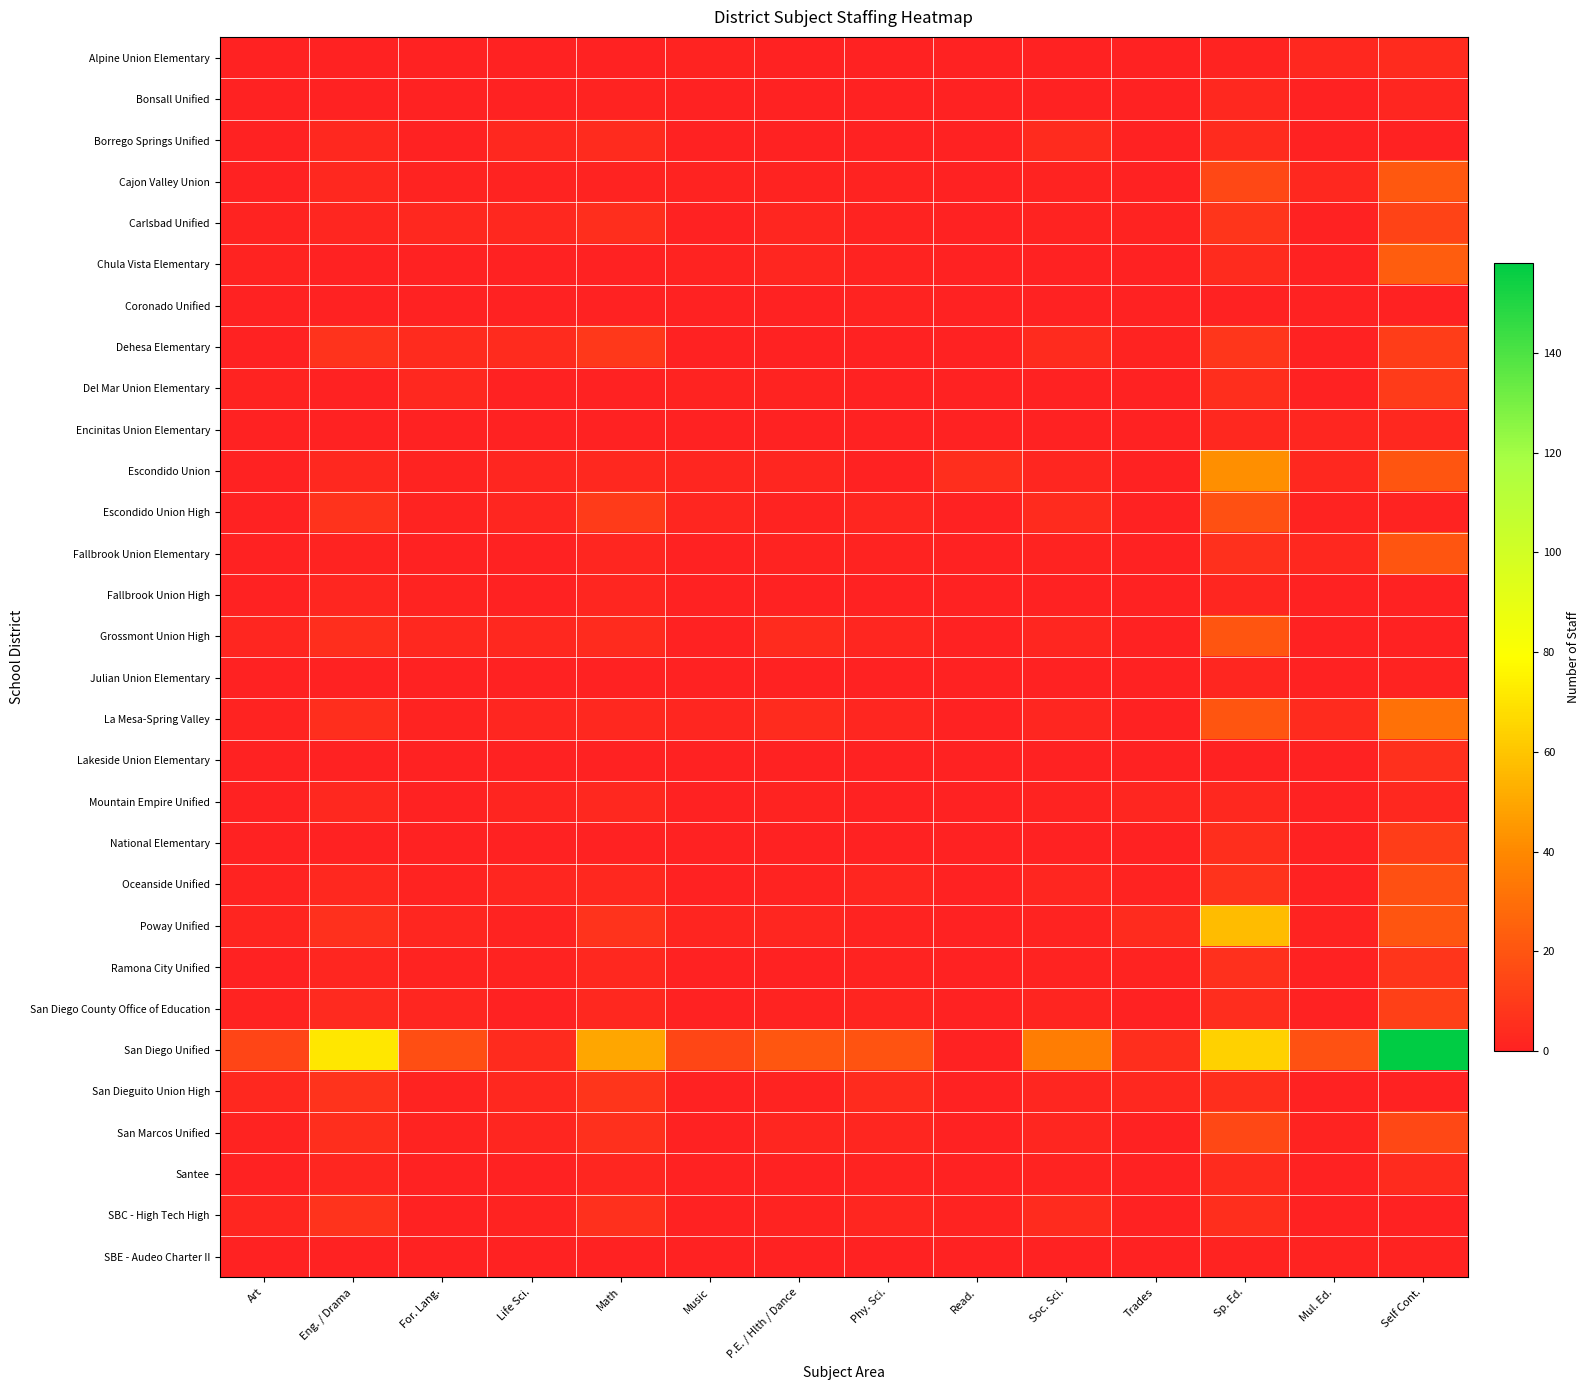

Reading right to left, list all the values displayed in this chart.

Alpine Union Elementary: Self Cont.=4.0	Mul. Ed.=3.0	Sp. Ed.=1.0	Trades=0.0	Soc. Sci.=0.0	Read.=0.0	Phy. Sci.=0.0	P.E. / Hlth / Dance=0.0	Music=1.0	Math=0.0	Life Sci.=0.0	For. Lang.=0.0	Eng. / Drama=0.0	Art=0.0
Bonsall Unified: Self Cont.=2.0	Mul. Ed.=0.0	Sp. Ed.=3.0	Trades=0.0	Soc. Sci.=0.0	Read.=0.0	Phy. Sci.=0.0	P.E. / Hlth / Dance=0.0	Music=0.0	Math=1.0	Life Sci.=0.0	For. Lang.=0.0	Eng. / Drama=0.0	Art=0.0
Borrego Springs Unified: Self Cont.=0.0	Mul. Ed.=0.0	Sp. Ed.=4.0	Trades=0.0	Soc. Sci.=4.0	Read.=0.0	Phy. Sci.=0.0	P.E. / Hlth / Dance=0.0	Music=0.0	Math=4.0	Life Sci.=3.0	For. Lang.=0.0	Eng. / Drama=3.0	Art=0.0
Cajon Valley Union: Self Cont.=21.0	Mul. Ed.=3.0	Sp. Ed.=15.0	Trades=0.0	Soc. Sci.=1.0	Read.=0.0	Phy. Sci.=1.0	P.E. / Hlth / Dance=1.0	Music=1.0	Math=1.0	Life Sci.=1.0	For. Lang.=1.0	Eng. / Drama=3.0	Art=0.0
Carlsbad Unified: Self Cont.=13.0	Mul. Ed.=0.0	Sp. Ed.=8.0	Trades=1.0	Soc. Sci.=1.0	Read.=0.0	Phy. Sci.=1.0	P.E. / Hlth / Dance=2.0	Music=0.0	Math=5.0	Life Sci.=3.0	For. Lang.=3.0	Eng. / Drama=2.0	Art=1.0
Chula Vista Elementary: Self Cont.=23.0	Mul. Ed.=0.0	Sp. Ed.=4.0	Trades=0.0	Soc. Sci.=0.0	Read.=0.0	Phy. Sci.=1.0	P.E. / Hlth / Dance=2.0	Music=1.0	Math=0.0	Life Sci.=0.0	For. Lang.=0.0	Eng. / Drama=0.0	Art=1.0
Coronado Unified: Self Cont.=0.0	Mul. Ed.=0.0	Sp. Ed.=0.0	Trades=0.0	Soc. Sci.=0.0	Read.=0.0	Phy. Sci.=1.0	P.E. / Hlth / Dance=0.0	Music=0.0	Math=0.0	Life Sci.=0.0	For. Lang.=0.0	Eng. / Drama=0.0	Art=0.0
Dehesa Elementary: Self Cont.=11.0	Mul. Ed.=0.0	Sp. Ed.=8.5	Trades=1.0	Soc. Sci.=4.0	Read.=0.0	Phy. Sci.=0.0	P.E. / Hlth / Dance=0.0	Music=0.0	Math=9.0	Life Sci.=4.0	For. Lang.=4.0	Eng. / Drama=7.0	Art=0.0
Del Mar Union Elementary: Self Cont.=10.0	Mul. Ed.=0.0	Sp. Ed.=5.0	Trades=0.0	Soc. Sci.=0.0	Read.=0.0	Phy. Sci.=0.0	P.E. / Hlth / Dance=1.0	Music=1.0	Math=0.0	Life Sci.=0.0	For. Lang.=3.0	Eng. / Drama=0.0	Art=1.0
Encinitas Union Elementary: Self Cont.=3.0	Mul. Ed.=2.0	Sp. Ed.=3.0	Trades=0.0	Soc. Sci.=0.0	Read.=0.0	Phy. Sci.=0.0	P.E. / Hlth / Dance=0.0	Music=0.0	Math=0.0	Life Sci.=0.0	For. Lang.=0.0	Eng. / Drama=0.0	Art=0.0
Escondido Union: Self Cont.=20.0	Mul. Ed.=3.0	Sp. Ed.=42.0	Trades=0.0	Soc. Sci.=2.0	Read.=5.0	Phy. Sci.=0.0	P.E. / Hlth / Dance=2.0	Music=2.0	Math=3.0	Life Sci.=2.0	For. Lang.=1.0	Eng. / Drama=3.0	Art=0.0
Escondido Union High: Self Cont.=1.0	Mul. Ed.=1.0	Sp. Ed.=18.0	Trades=0.0	Soc. Sci.=4.0	Read.=0.0	Phy. Sci.=2.0	P.E. / Hlth / Dance=1.0	Music=2.0	Math=10.0	Life Sci.=2.0	For. Lang.=1.0	Eng. / Drama=7.0	Art=0.0
Fallbrook Union Elementary: Self Cont.=20.0	Mul. Ed.=3.0	Sp. Ed.=6.0	Trades=0.0	Soc. Sci.=1.0	Read.=0.0	Phy. Sci.=1.0	P.E. / Hlth / Dance=1.0	Music=0.0	Math=2.0	Life Sci.=0.0	For. Lang.=0.0	Eng. / Drama=1.0	Art=0.0
Fallbrook Union High: Self Cont.=0.0	Mul. Ed.=0.0	Sp. Ed.=2.0	Trades=0.0	Soc. Sci.=0.0	Read.=0.0	Phy. Sci.=0.0	P.E. / Hlth / Dance=0.0	Music=0.0	Math=2.0	Life Sci.=0.0	For. Lang.=1.0	Eng. / Drama=2.0	Art=0.0
Grossmont Union High: Self Cont.=0.0	Mul. Ed.=0.0	Sp. Ed.=20.0	Trades=0.0	Soc. Sci.=2.0	Read.=0.0	Phy. Sci.=2.0	P.E. / Hlth / Dance=4.0	Music=0.0	Math=4.0	Life Sci.=3.0	For. Lang.=3.0	Eng. / Drama=5.0	Art=2.0
Julian Union Elementary: Self Cont.=1.0	Mul. Ed.=0.0	Sp. Ed.=2.0	Trades=0.0	Soc. Sci.=0.0	Read.=0.0	Phy. Sci.=0.0	P.E. / Hlth / Dance=0.0	Music=0.0	Math=0.0	Life Sci.=0.0	For. Lang.=0.0	Eng. / Drama=0.0	Art=0.0
La Mesa-Spring Valley: Self Cont.=31.0	Mul. Ed.=4.0	Sp. Ed.=20.0	Trades=0.0	Soc. Sci.=2.0	Read.=0.0	Phy. Sci.=2.0	P.E. / Hlth / Dance=4.0	Music=2.0	Math=3.0	Life Sci.=2.0	For. Lang.=1.0	Eng. / Drama=5.0	Art=1.0
Lakeside Union Elementary: Self Cont.=6.0	Mul. Ed.=0.0	Sp. Ed.=0.0	Trades=0.0	Soc. Sci.=0.0	Read.=0.0	Phy. Sci.=0.0	P.E. / Hlth / Dance=0.0	Music=0.0	Math=0.0	Life Sci.=0.0	For. Lang.=0.0	Eng. / Drama=0.0	Art=0.0
Mountain Empire Unified: Self Cont.=3.0	Mul. Ed.=0.0	Sp. Ed.=2.5	Trades=2.0	Soc. Sci.=1.0	Read.=0.0	Phy. Sci.=0.5	P.E. / Hlth / Dance=1.0	Music=0.0	Math=3.0	Life Sci.=1.5	For. Lang.=0.5	Eng. / Drama=3.0	Art=0.0
National Elementary: Self Cont.=11.0	Mul. Ed.=0.0	Sp. Ed.=5.0	Trades=0.0	Soc. Sci.=0.0	Read.=0.0	Phy. Sci.=0.0	P.E. / Hlth / Dance=0.0	Music=0.0	Math=0.0	Life Sci.=0.0	For. Lang.=0.0	Eng. / Drama=0.0	Art=0.0
Oceanside Unified: Self Cont.=18.0	Mul. Ed.=0.0	Sp. Ed.=7.0	Trades=1.0	Soc. Sci.=2.0	Read.=0.0	Phy. Sci.=2.0	P.E. / Hlth / Dance=1.0	Music=0.0	Math=3.0	Life Sci.=2.0	For. Lang.=1.0	Eng. / Drama=3.0	Art=1.0
Poway Unified: Self Cont.=20.0	Mul. Ed.=1.0	Sp. Ed.=57.0	Trades=4.2	Soc. Sci.=0.7	Read.=0.0	Phy. Sci.=1.0	P.E. / Hlth / Dance=2.0	Music=1.8	Math=7.2	Life Sci.=1.0	For. Lang.=2.2	Eng. / Drama=6.0	Art=1.6
Ramona City Unified: Self Cont.=8.0	Mul. Ed.=0.0	Sp. Ed.=6.0	Trades=1.0	Soc. Sci.=1.0	Read.=0.0	Phy. Sci.=1.0	P.E. / Hlth / Dance=0.0	Music=0.0	Math=3.0	Life Sci.=1.0	For. Lang.=1.0	Eng. / Drama=2.0	Art=0.0
San Diego County Office of Education: Self Cont.=12.0	Mul. Ed.=0.0	Sp. Ed.=4.5	Trades=0.0	Soc. Sci.=1.5	Read.=0.0	Phy. Sci.=1.5	P.E. / Hlth / Dance=1.0	Music=0.0	Math=2.5	Life Sci.=0.5	For. Lang.=2.0	Eng. / Drama=3.5	Art=1.0
San Diego Unified: Self Cont.=158.0	Mul. Ed.=19.0	Sp. Ed.=64.0	Trades=5.0	Soc. Sci.=35.5	Read.=0.0	Phy. Sci.=19.5	P.E. / Hlth / Dance=20.5	Music=14.5	Math=49.5	Life Sci.=4.0	For. Lang.=17.5	Eng. / Drama=71.0	Art=14.0
San Dieguito Union High: Self Cont.=0.0	Mul. Ed.=0.0	Sp. Ed.=5.0	Trades=3.0	Soc. Sci.=2.0	Read.=0.0	Phy. Sci.=4.0	P.E. / Hlth / Dance=1.0	Music=0.0	Math=8.0	Life Sci.=3.0	For. Lang.=1.0	Eng. / Drama=7.0	Art=3.0
San Marcos Unified: Self Cont.=15.0	Mul. Ed.=1.0	Sp. Ed.=15.0	Trades=0.0	Soc. Sci.=2.0	Read.=0.0	Phy. Sci.=2.0	P.E. / Hlth / Dance=2.0	Music=0.0	Math=6.0	Life Sci.=2.0	For. Lang.=1.0	Eng. / Drama=5.0	Art=1.0
Santee: Self Cont.=4.0	Mul. Ed.=0.0	Sp. Ed.=4.0	Trades=0.0	Soc. Sci.=1.0	Read.=0.0	Phy. Sci.=1.0	P.E. / Hlth / Dance=0.0	Music=0.0	Math=2.0	Life Sci.=0.0	For. Lang.=0.0	Eng. / Drama=2.0	Art=0.0
SBC - High Tech High: Self Cont.=0.0	Mul. Ed.=0.0	Sp. Ed.=5.0	Trades=0.0	Soc. Sci.=4.0	Read.=1.0	Phy. Sci.=2.0	P.E. / Hlth / Dance=1.0	Music=0.0	Math=6.0	Life Sci.=1.0	For. Lang.=0.0	Eng. / Drama=7.0	Art=2.0
SBE - Audeo Charter II: Self Cont.=1.0	Mul. Ed.=1.0	Sp. Ed.=1.0	Trades=0.0	Soc. Sci.=0.0	Read.=0.0	Phy. Sci.=0.0	P.E. / Hlth / Dance=0.0	Music=0.0	Math=0.0	Life Sci.=0.0	For. Lang.=0.0	Eng. / Drama=0.0	Art=0.0